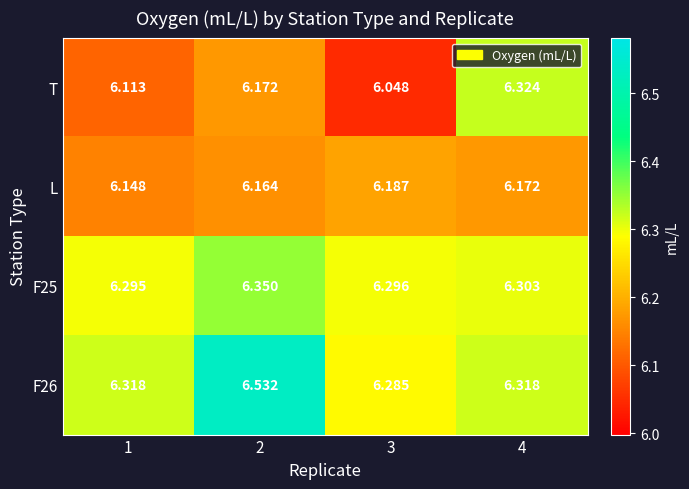

Which series changed the most between 1 and 3?

T